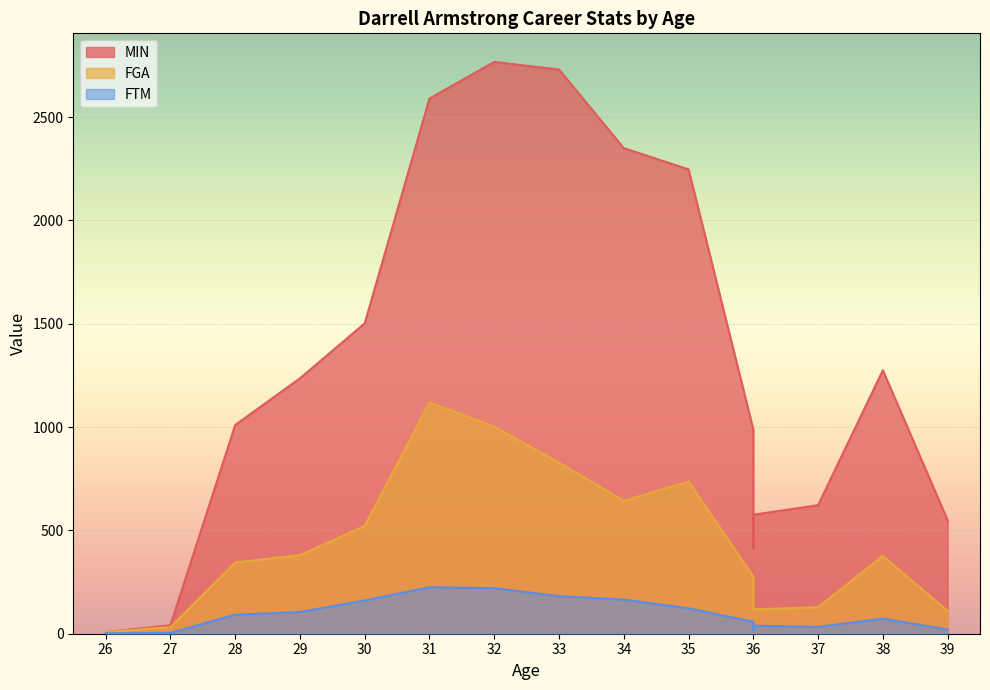

Reading right to left, what are all the values shown in this chart?

MIN: 39=549	38=1275	37=622	36=576	36=412	36=988	35=2247	34=2350	33=2730	32=2767	31=2590	30=1502	29=1236	28=1010	27=41	26=8
FGA: 39=110	38=377	37=128	36=118	36=159	36=277	35=736	34=643	33=828	32=1002	31=1119	30=522	29=380	28=345	27=32	26=8
FTM: 39=20	38=73	37=33	36=39	36=19	36=58	35=123	34=165	33=182	32=220	31=225	30=161	29=105	28=92	27=4	26=2